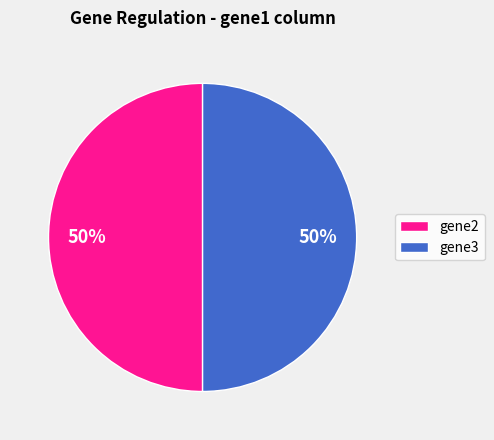

Count the number of slices in the pie.

2